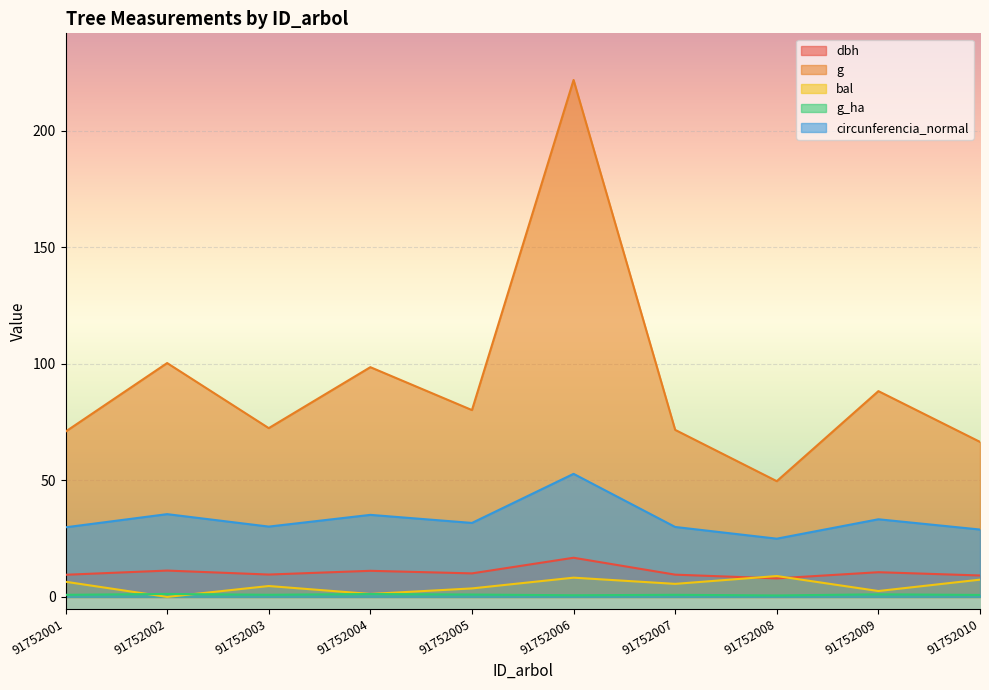

What is the greatest value displayed?

221.7